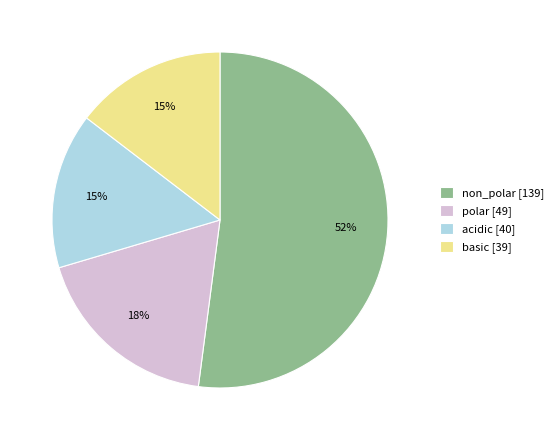

Do basic and acidic together represent more than half of the pie?

No